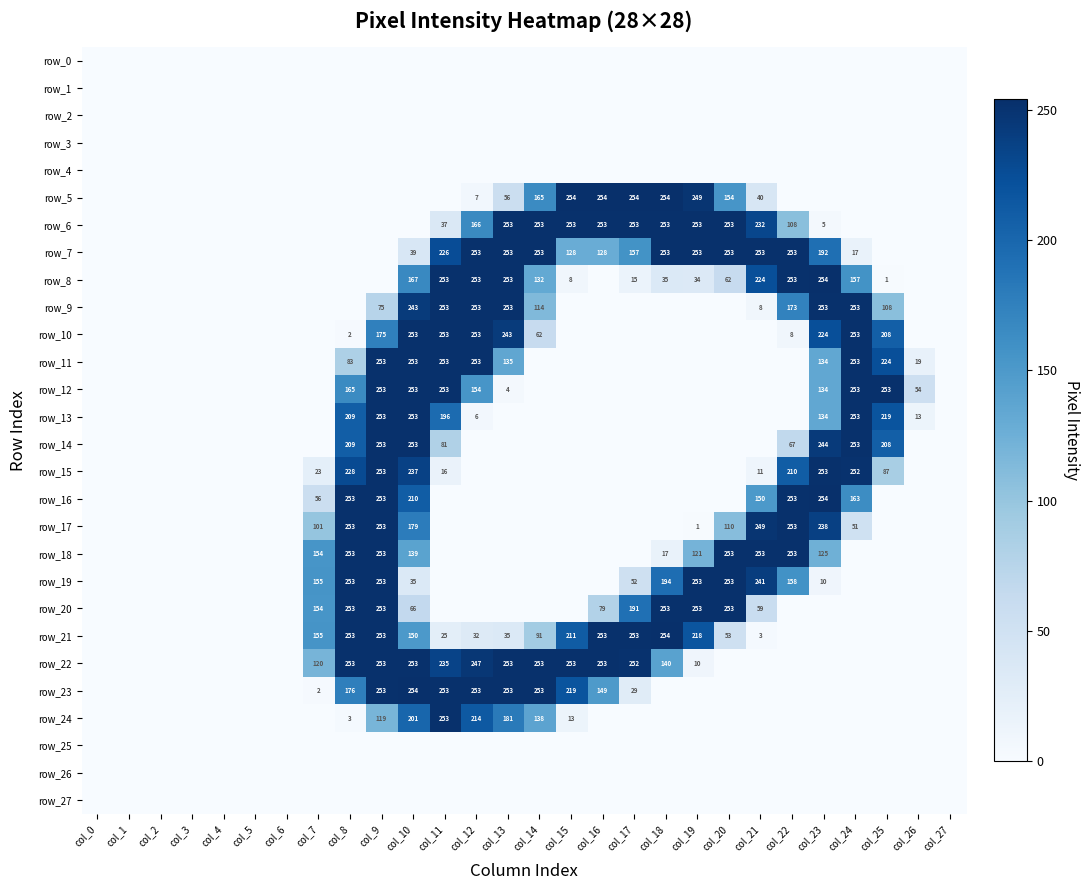

The value of row_24 at col_2 is -111. True or false?

False